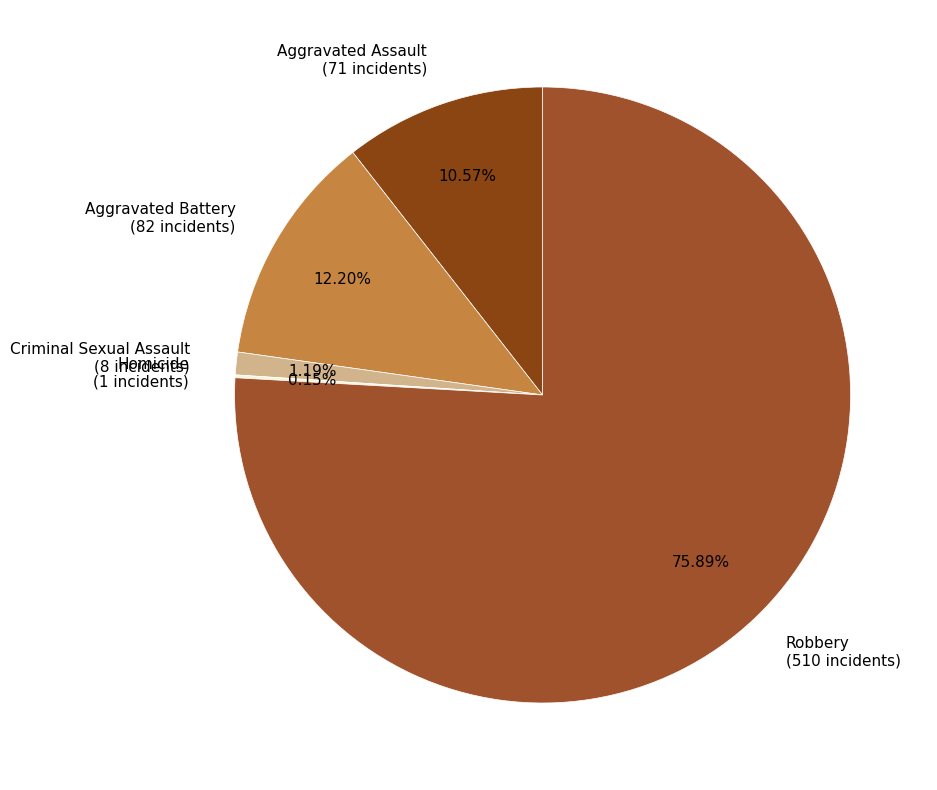

Which has a higher value, Criminal Sexual Assault or Robbery?

Robbery